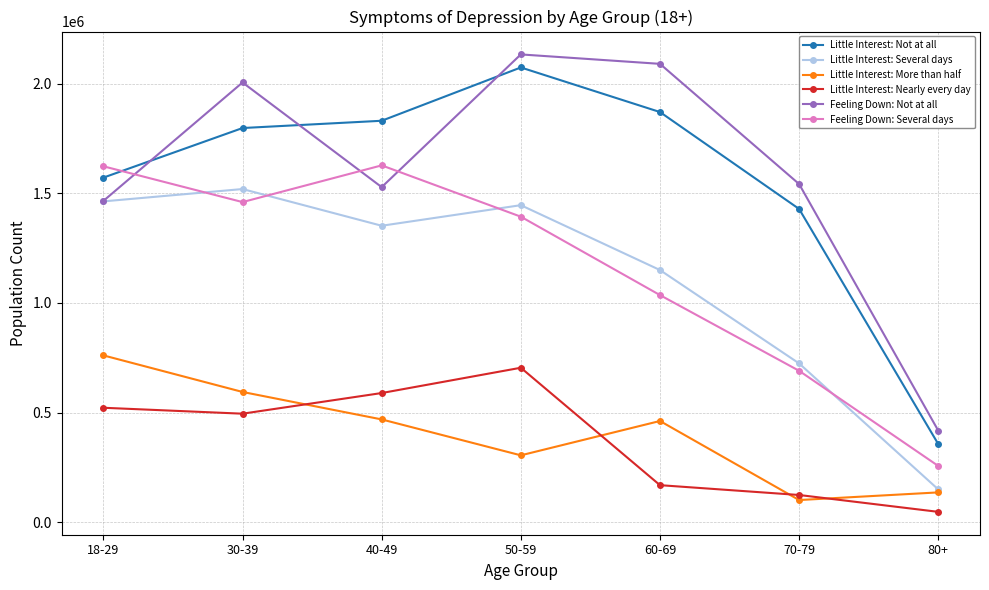

How many data points in Little Interest: Several days are less than 1352050?

3